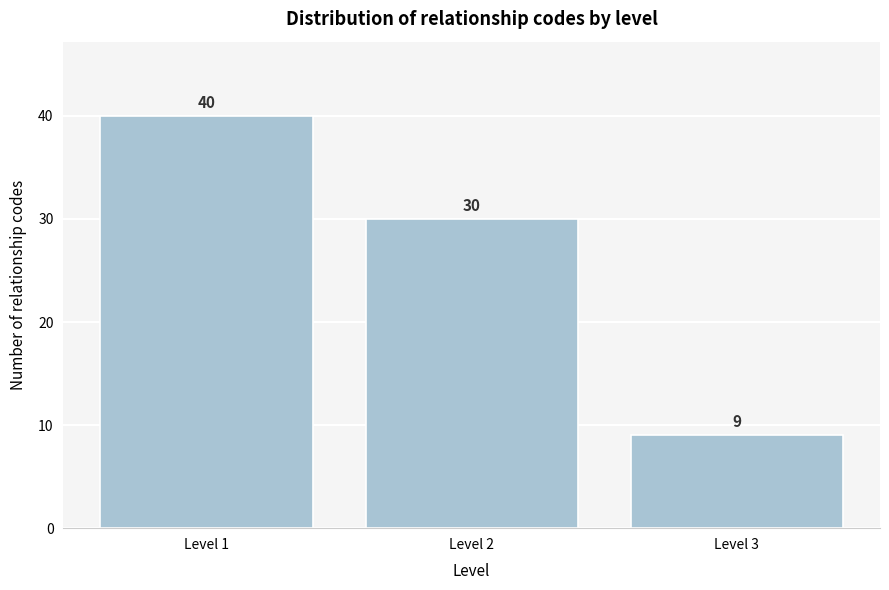

Reading left to right, transcribe all the data shown in this chart.

Level 1=40	Level 2=30	Level 3=9